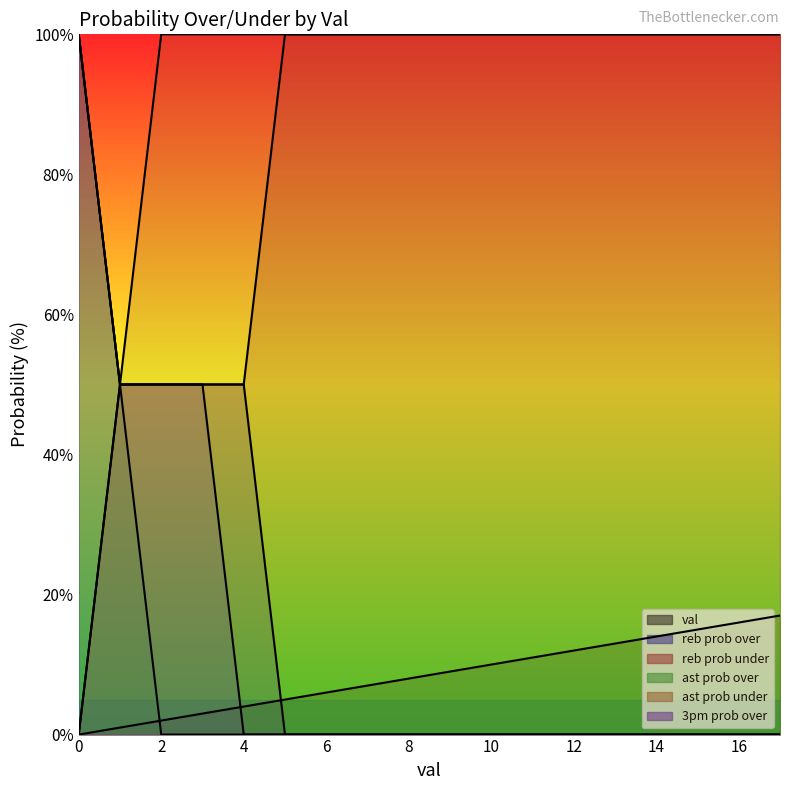

True or false: reb prob under and ast prob over intersect in this chart.

False